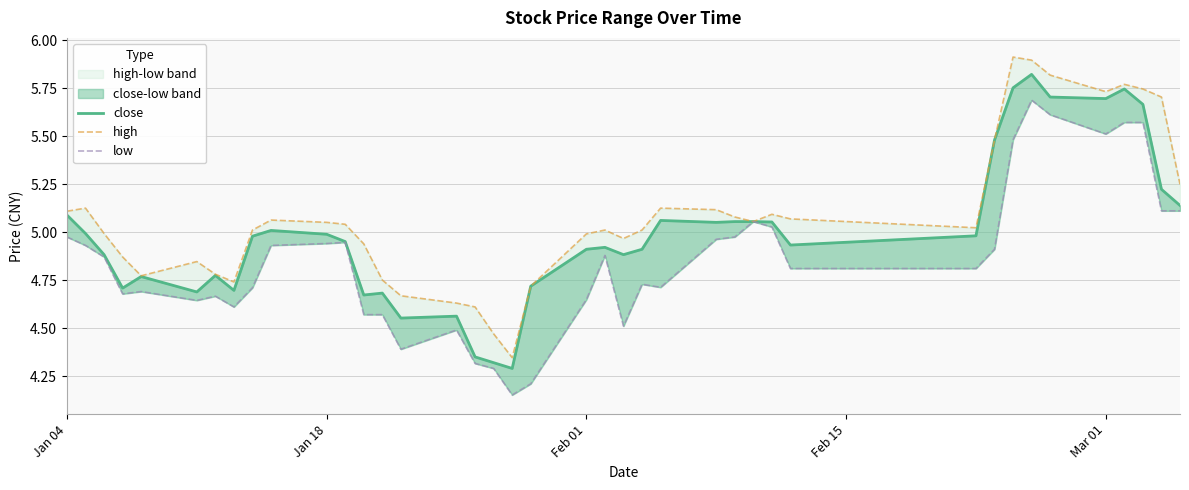

At how many categories does at least one series exceed 4?

40